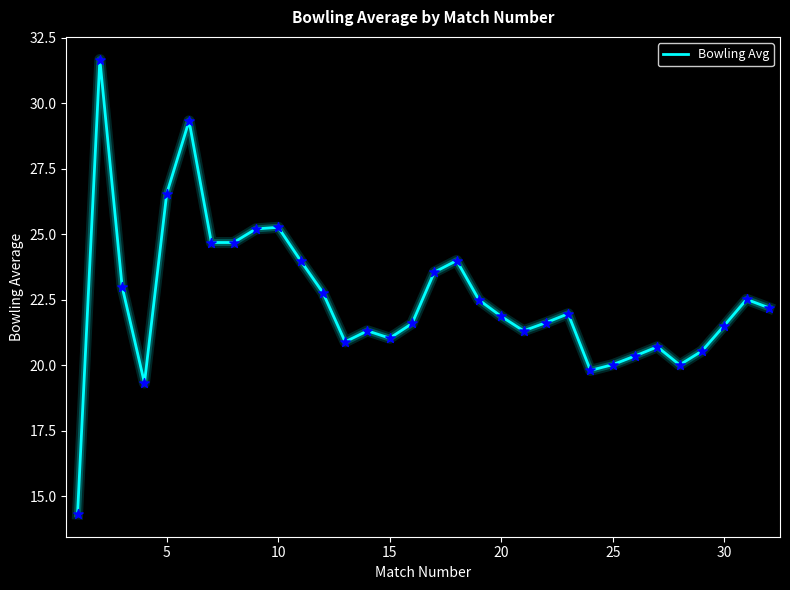

What is the greatest value displayed?

31.7